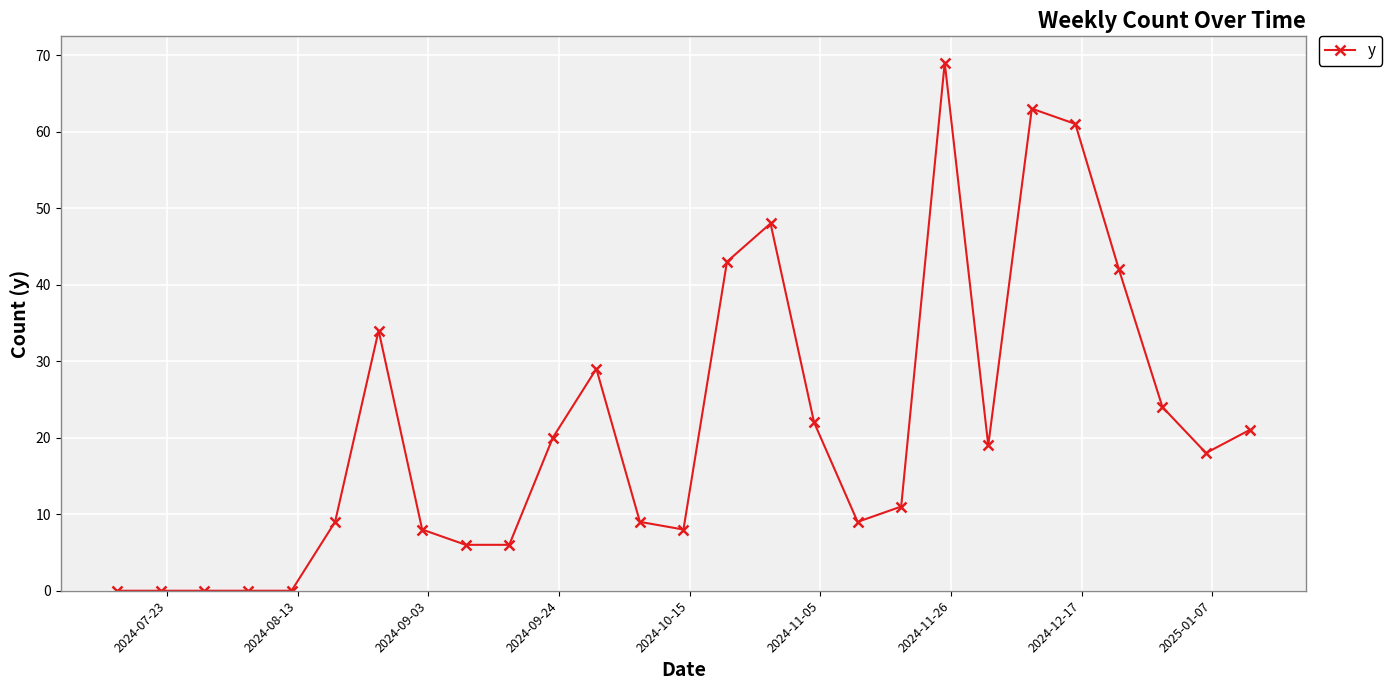

What is the average value?

21